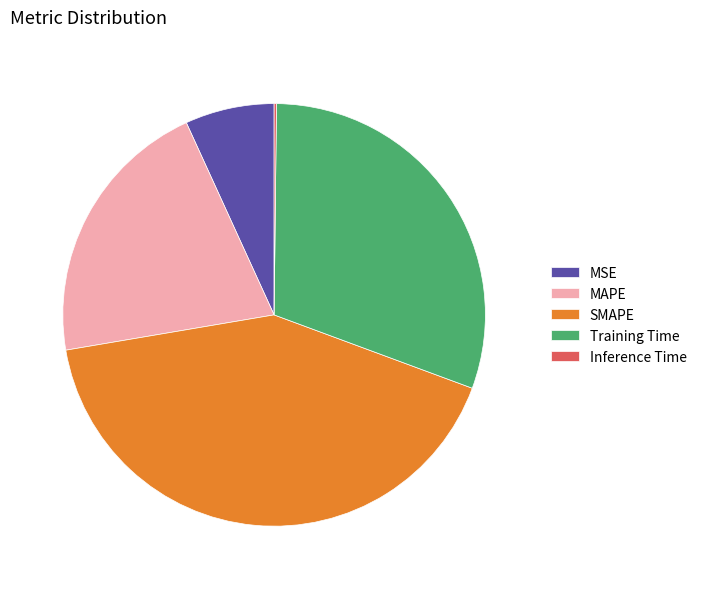

What is the ratio of the value at MSE to the value at Training Time?

0.2